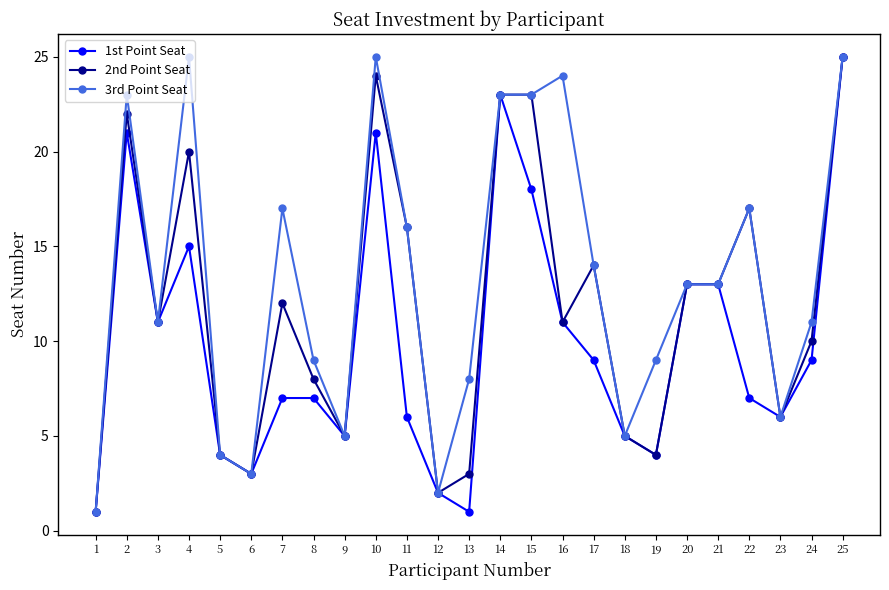

List the series in order of their overall mean, lowest first.

1st Point Seat, 2nd Point Seat, 3rd Point Seat